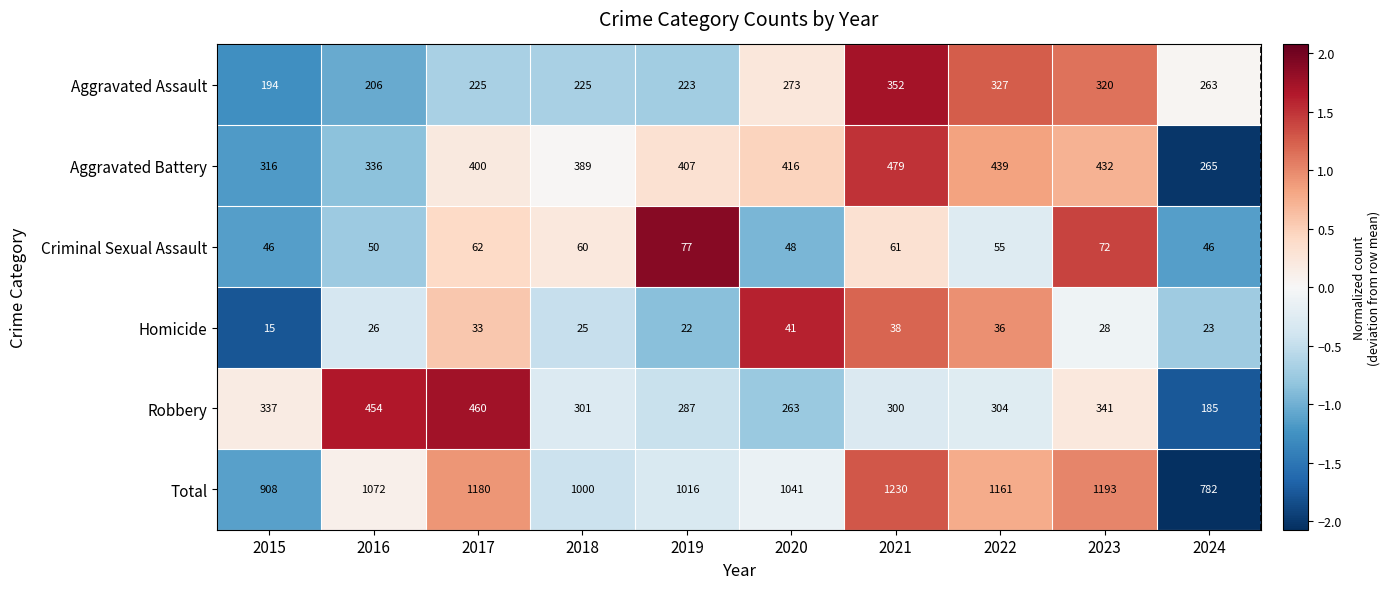

At which label is Robbery closest to 322?

2015